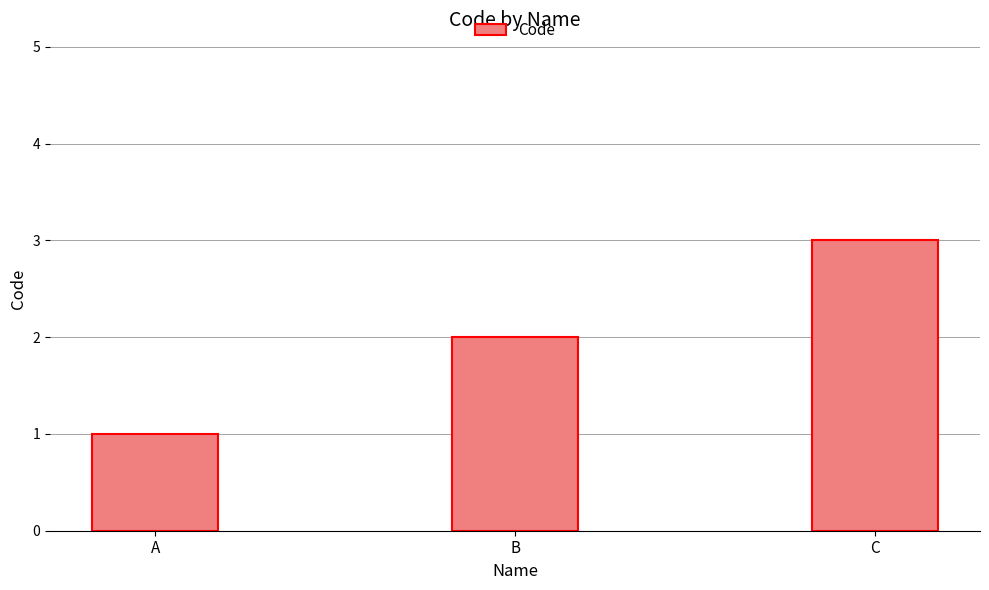

What is the greatest value displayed?

3